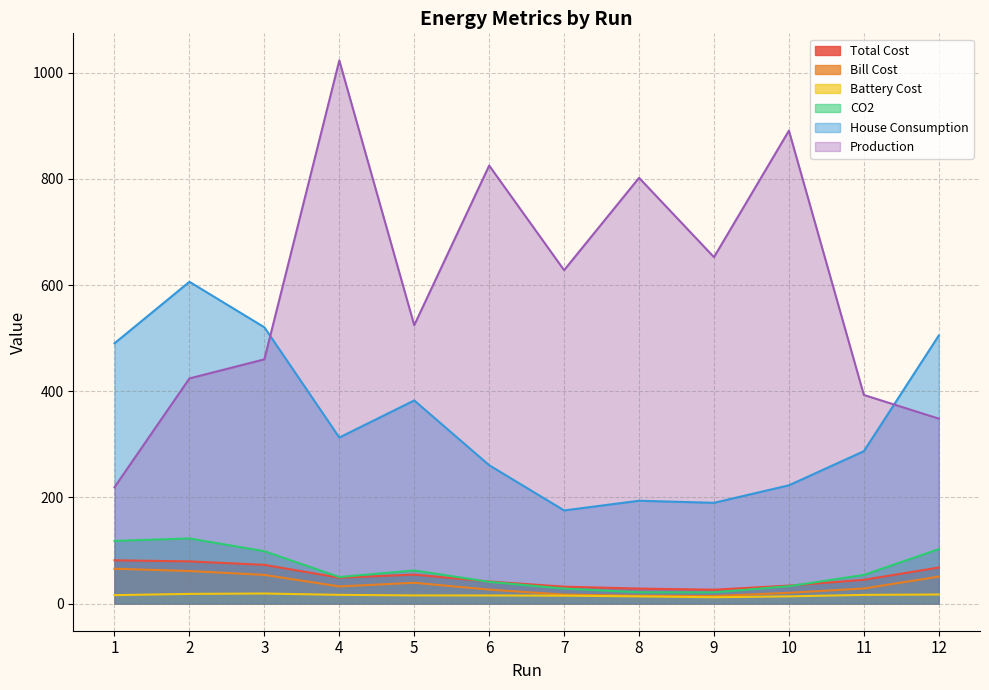

Is the value of House Consumption at 10 greater than the value of Production at 7?

No